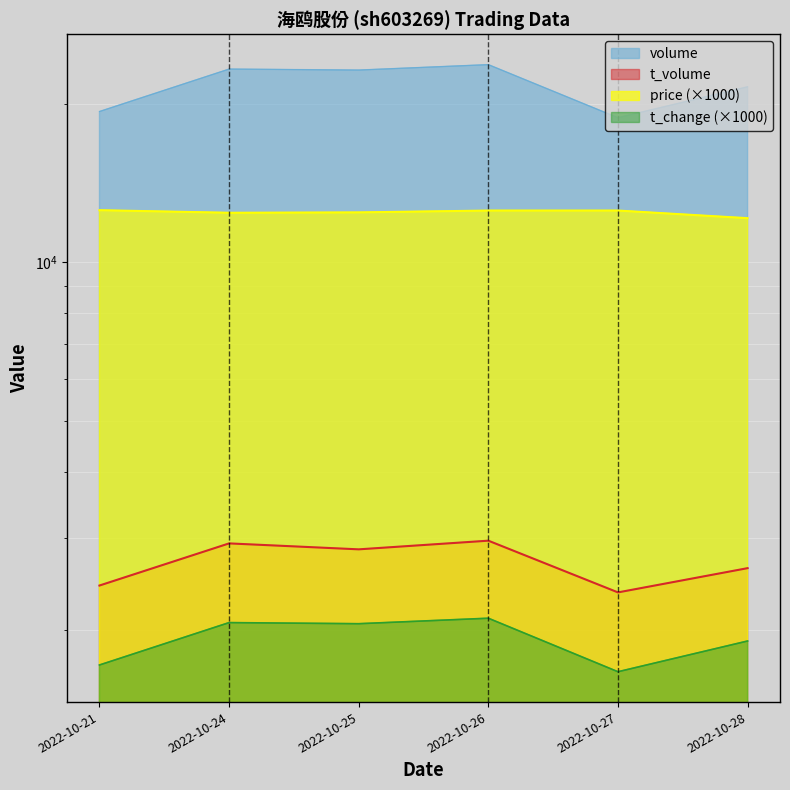

Which series has the largest range (max minus min)?

volume